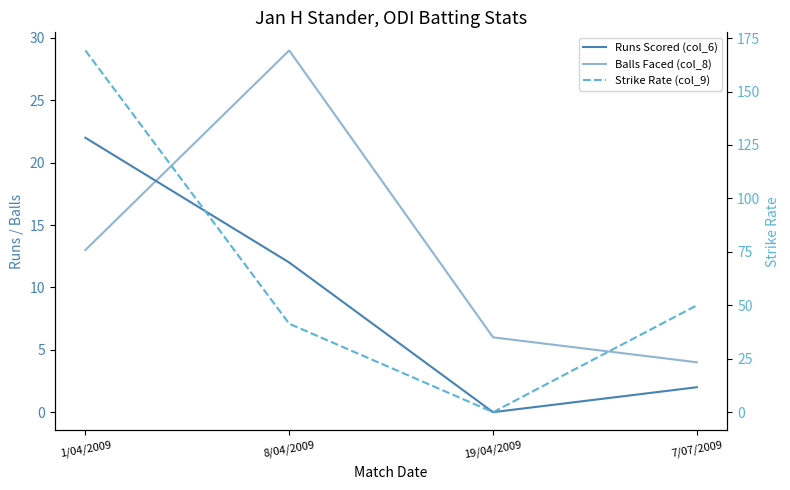

How many data points in Runs Scored (col_6) are less than 12?

2